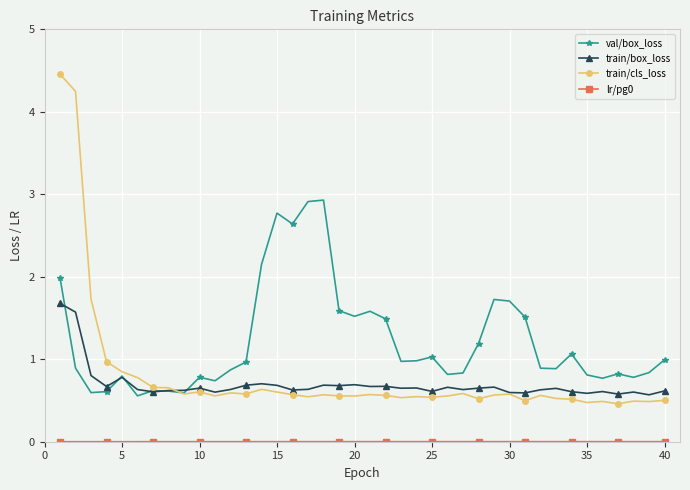

Which series has the largest total across all categories?

val/box_loss